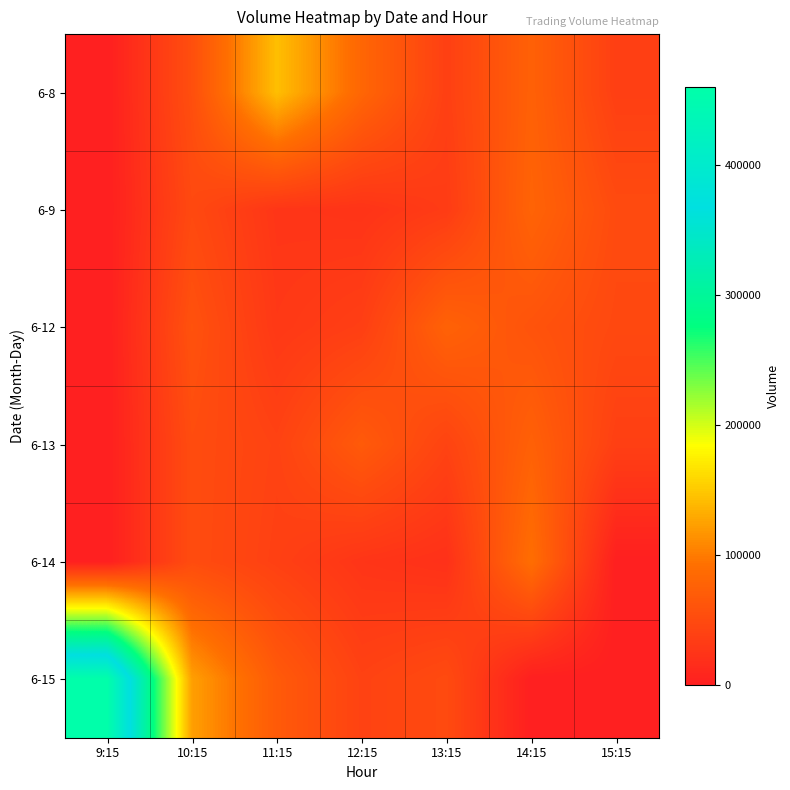

What is the total value across all series at 12:15?

274910